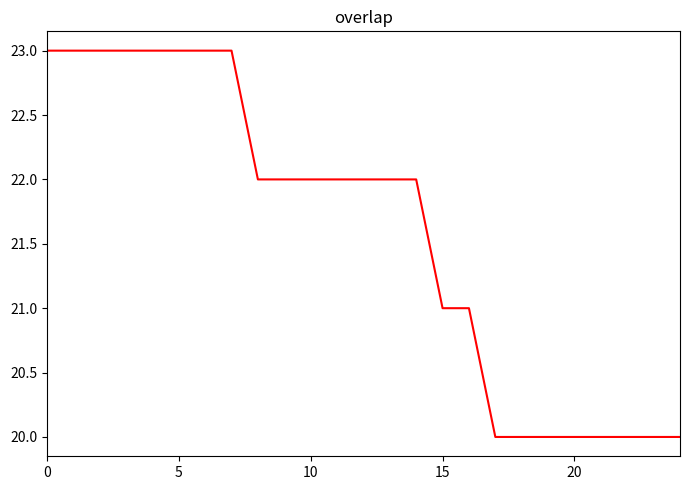

What is the minimum value shown in the chart?

20